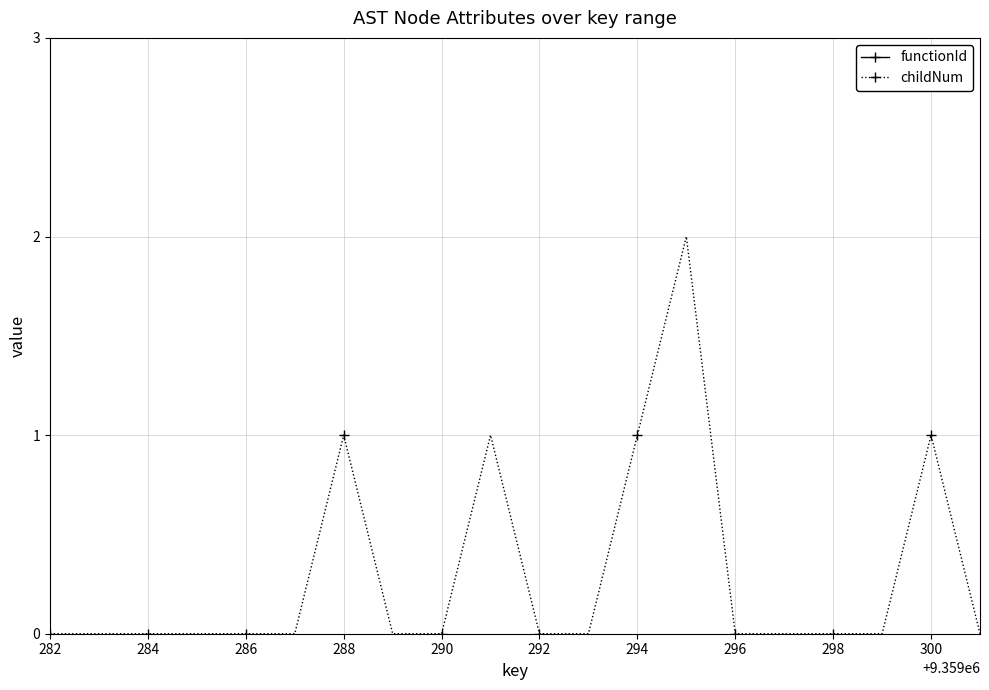

True or false: childNum and functionId intersect in this chart.

False